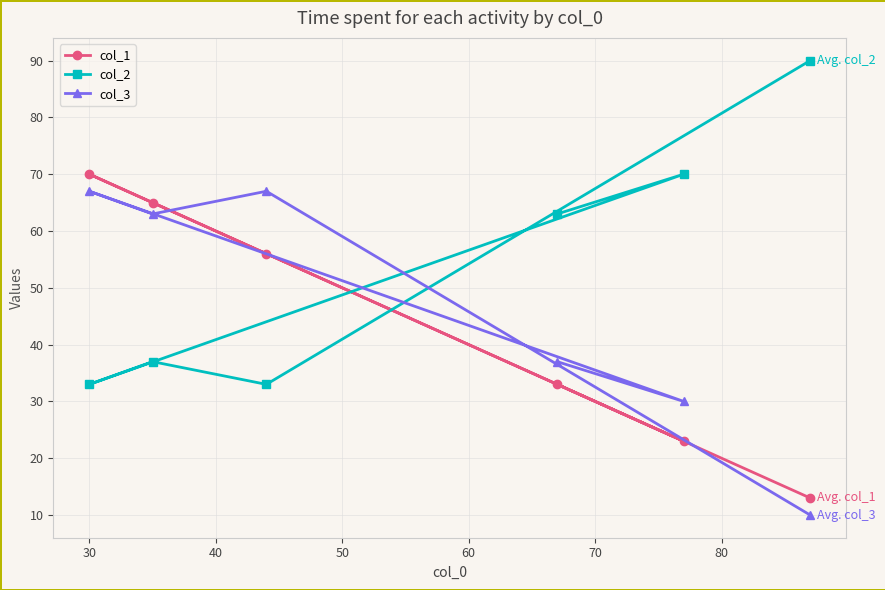

What is the value of the col_2 point at the 2nd from the left?

37